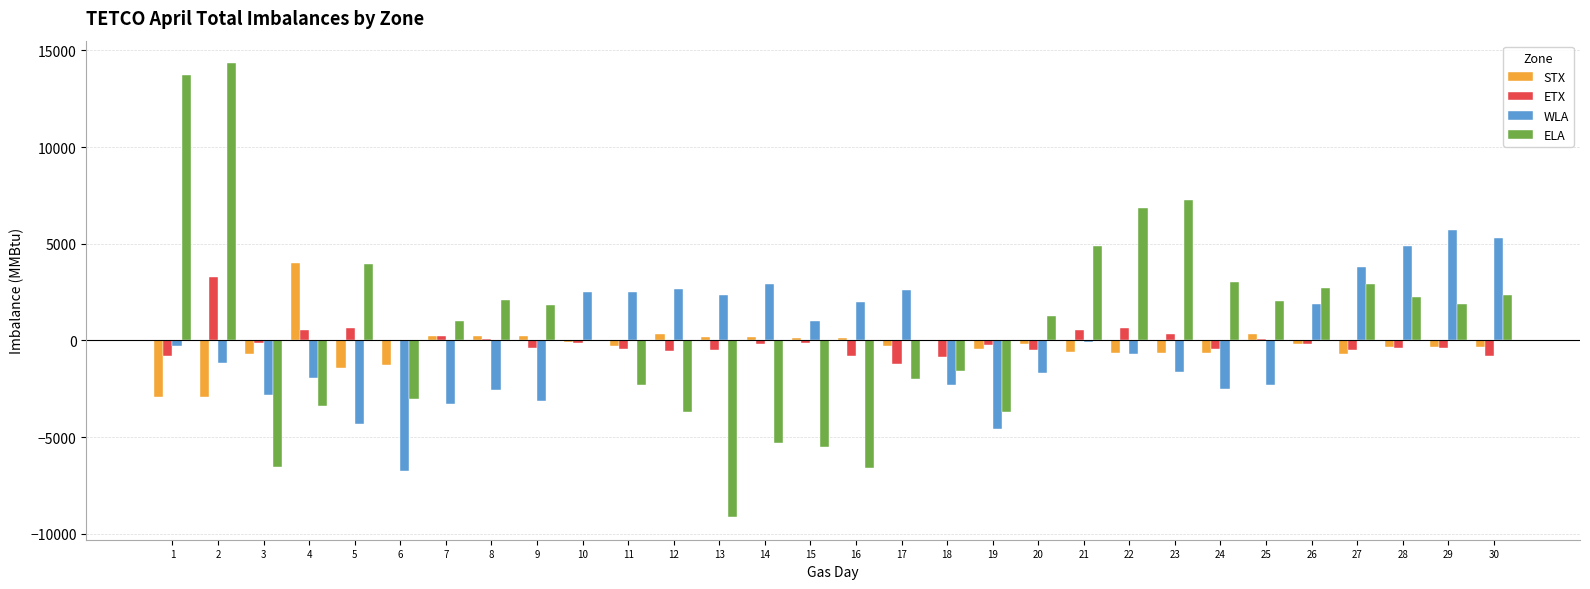

Between 18 and 27, which series saw the biggest shift?

WLA